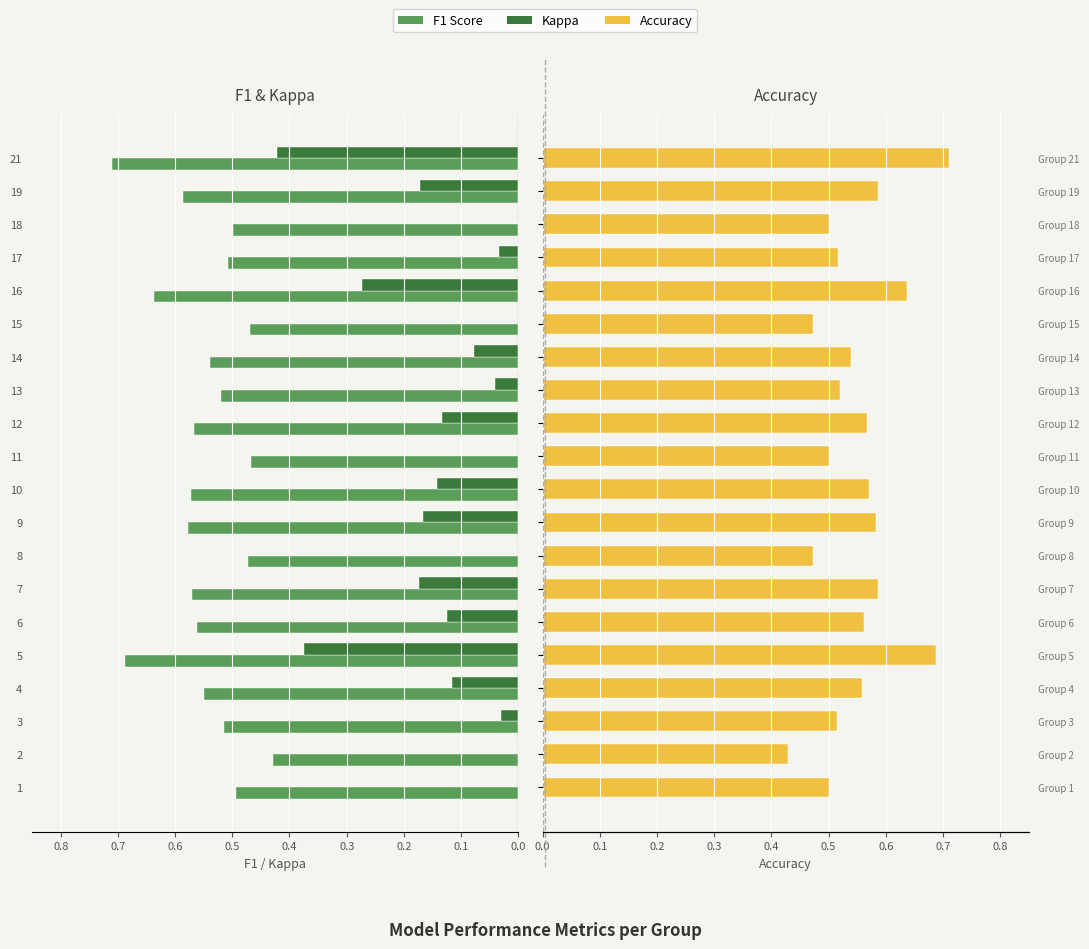

At how many categories does at least one series exceed 0?

20